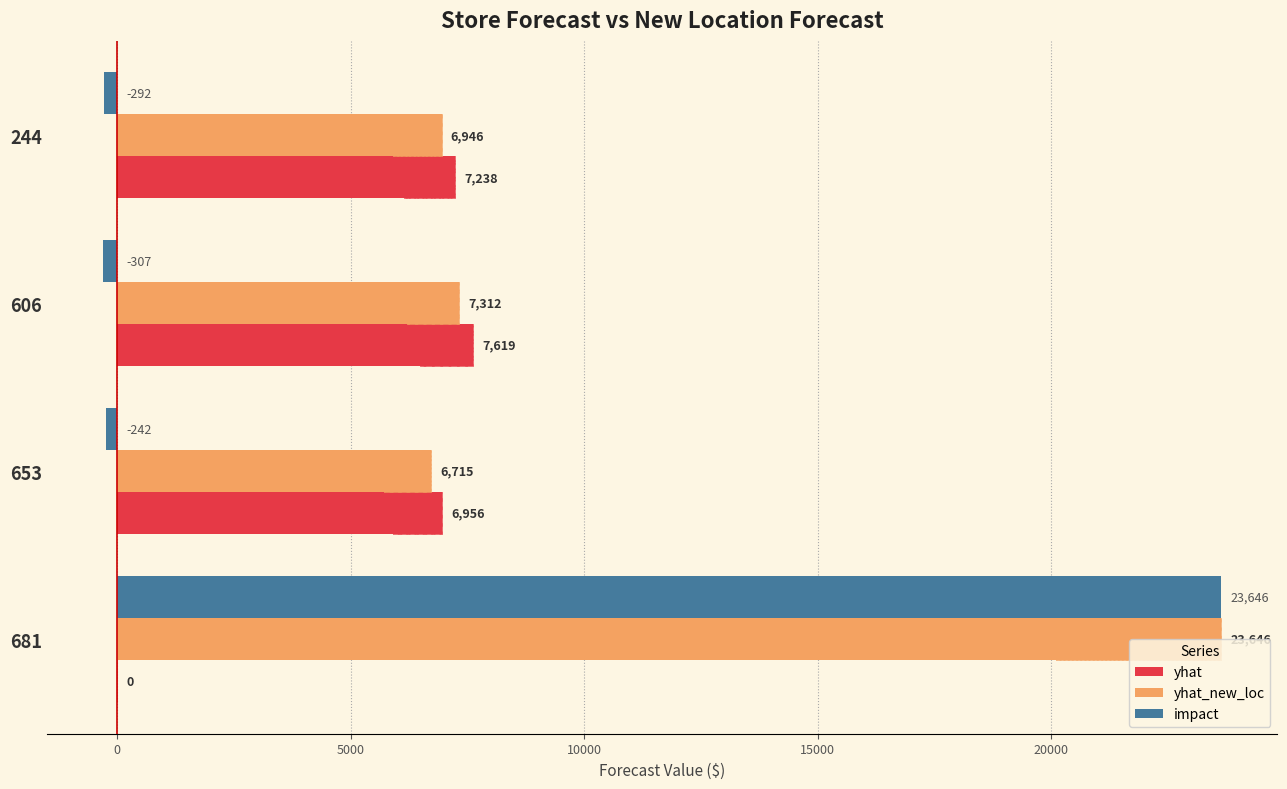

Between 244 and 653, which series saw the biggest shift?

yhat